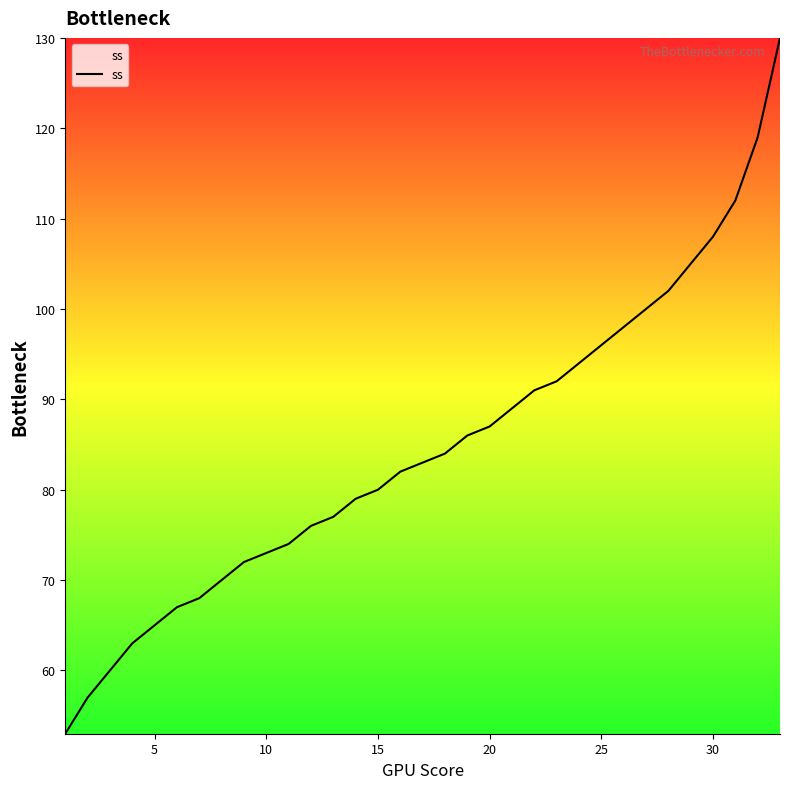

True or false: there are more than 0 points higher than both neighbors.

False